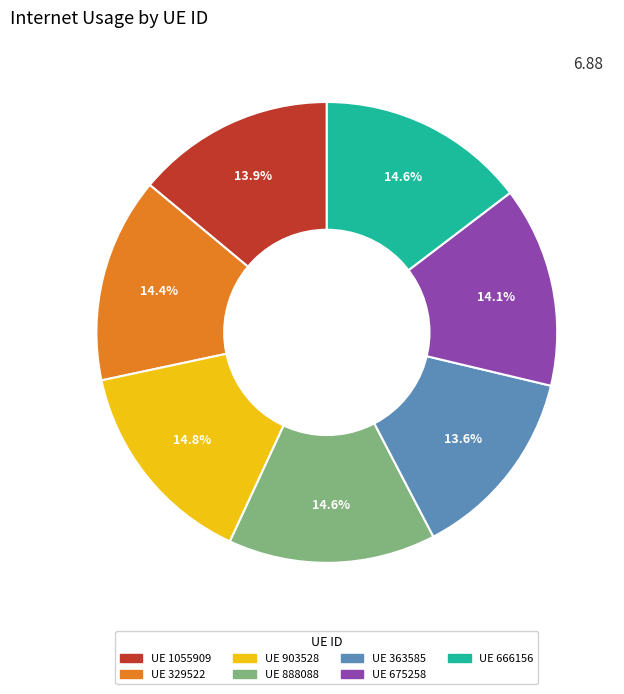

Is there any slice that represents more than half of the pie?

No